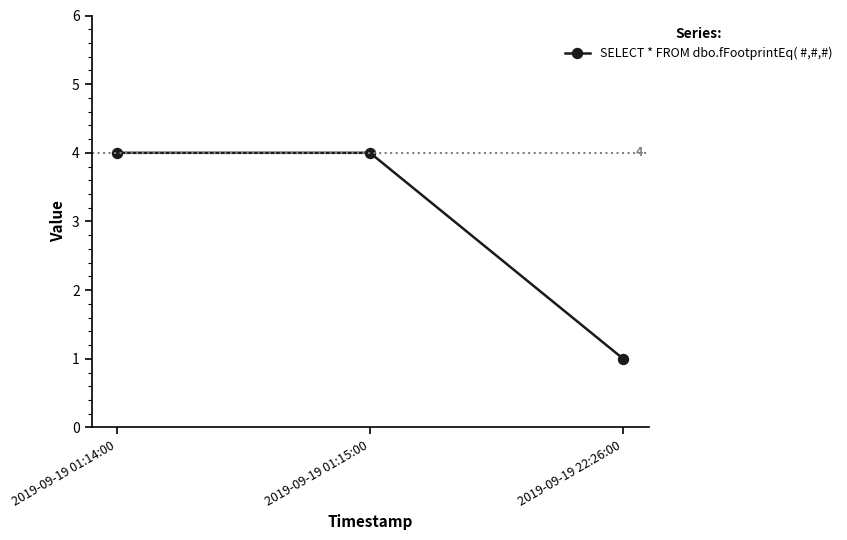

Read the value at 2019-09-19 22:26:00.

1